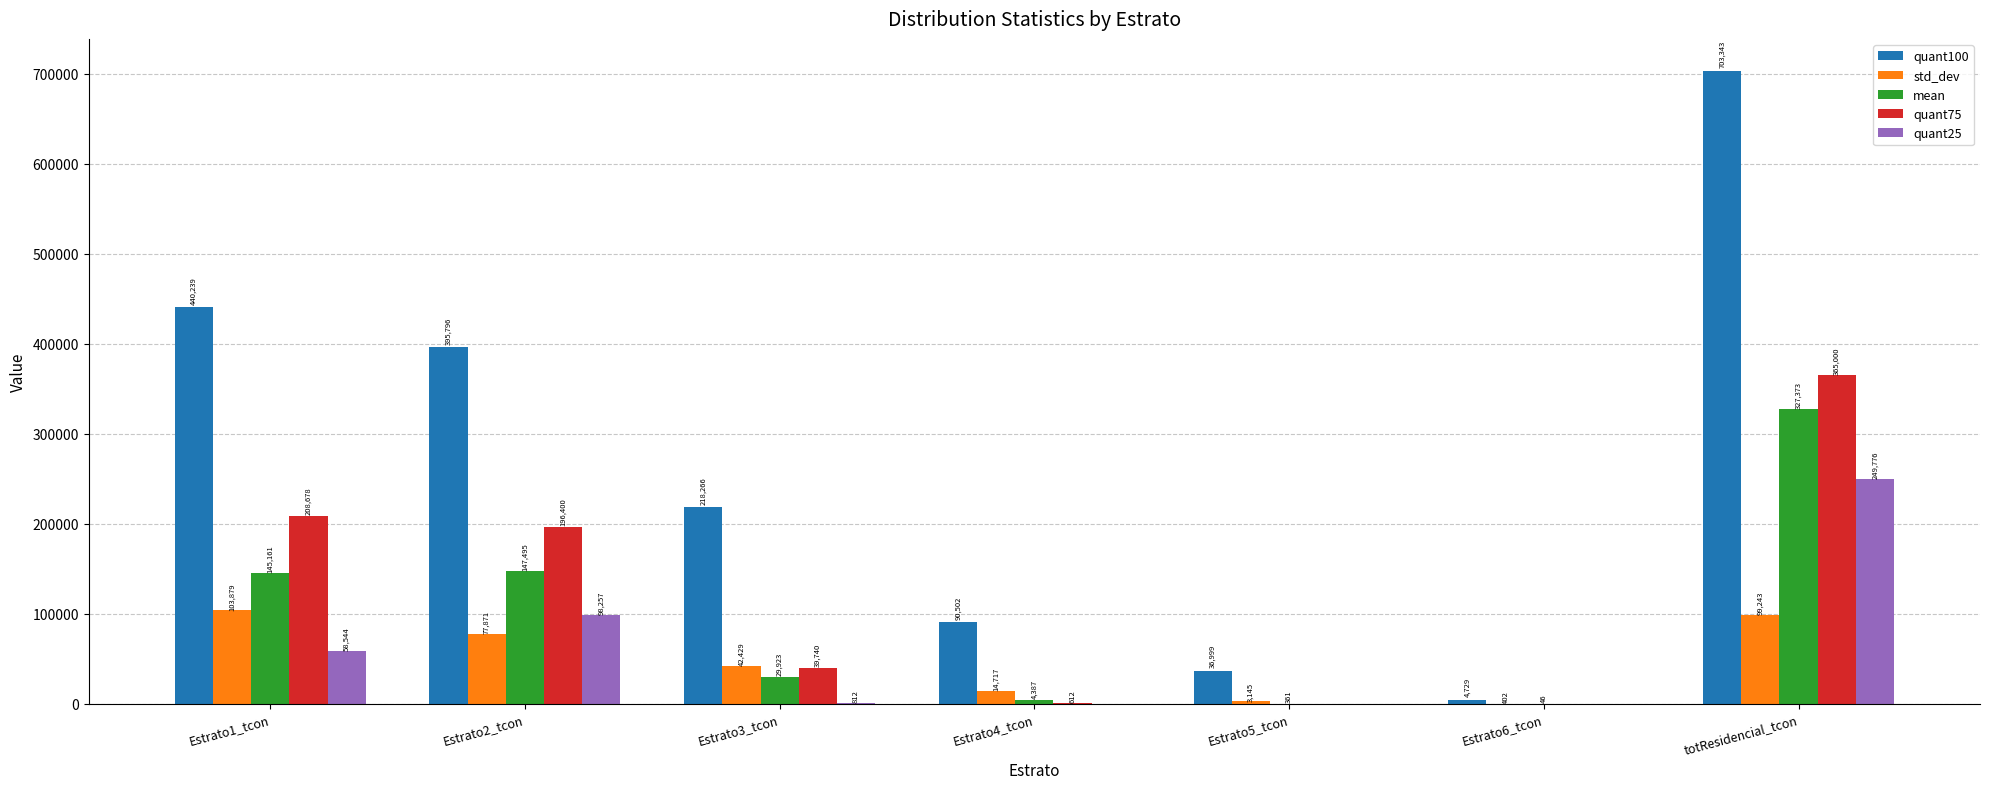

The std_dev series shows 103878.7 at Estrato1_tcon. True or false?

True